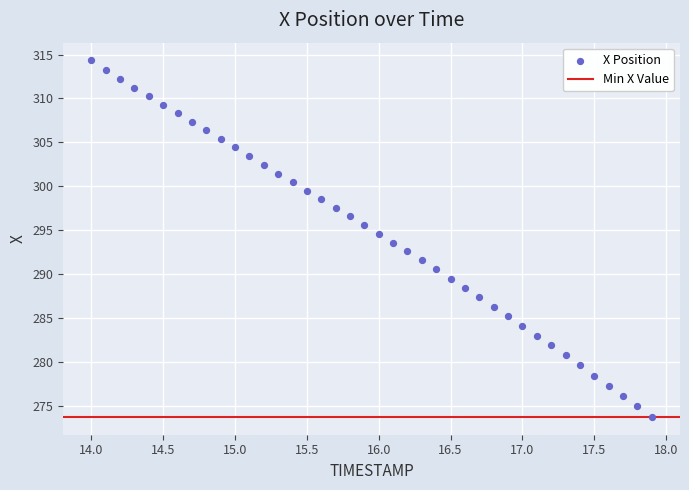

What is the range of X values (max minus min)?

3.9